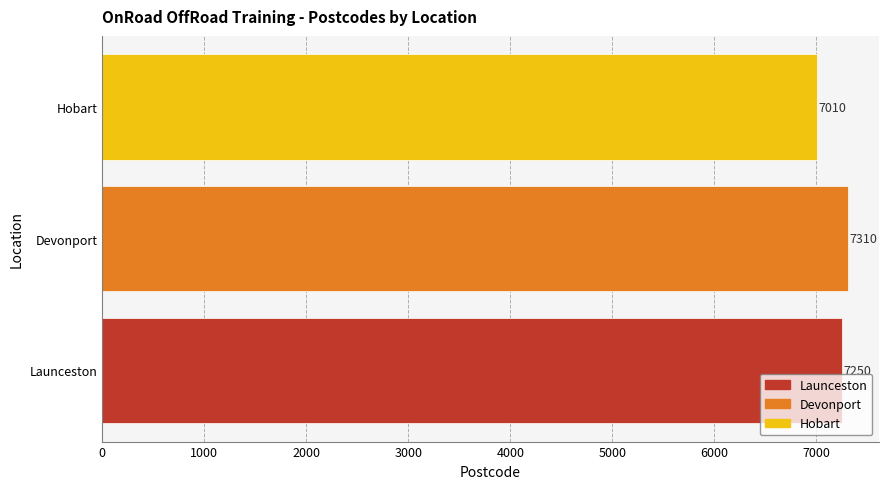

List the labels in order of value, smallest first.

Hobart, Launceston, Devonport